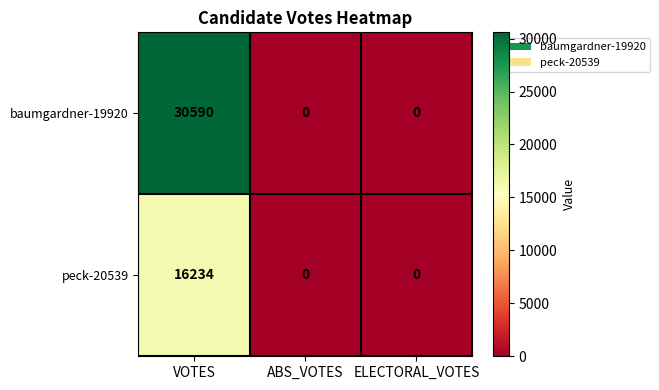

How many baumgardner-19920 values are between 0 and 30590?

3